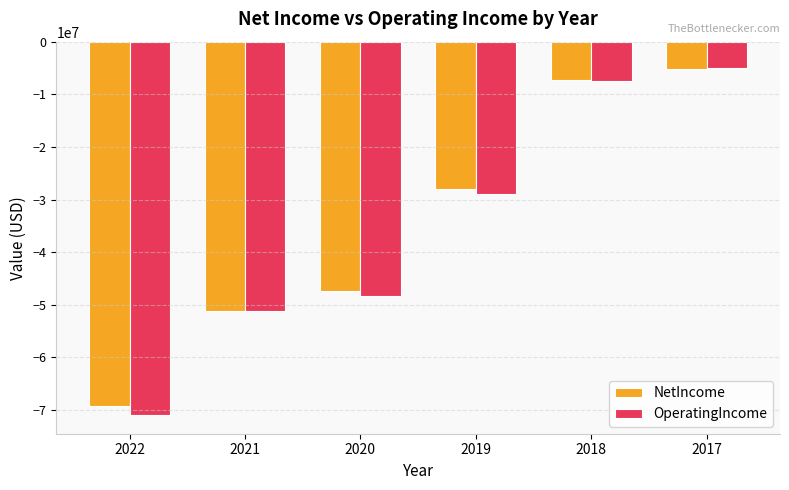

List the labels in order of OperatingIncome value, smallest first.

2022, 2021, 2020, 2019, 2018, 2017